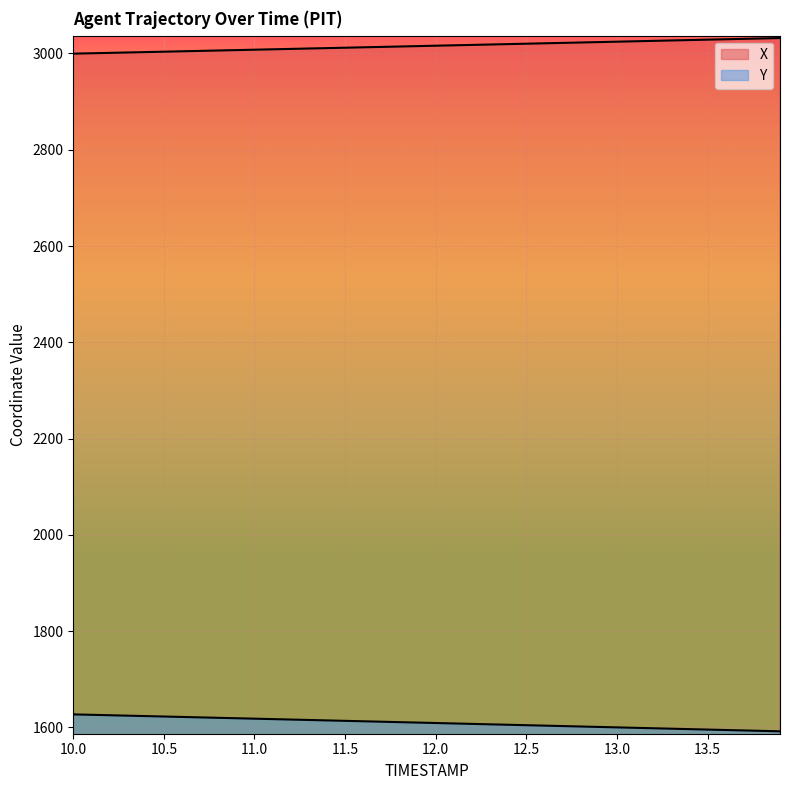

What position from the left is 12.1?

22